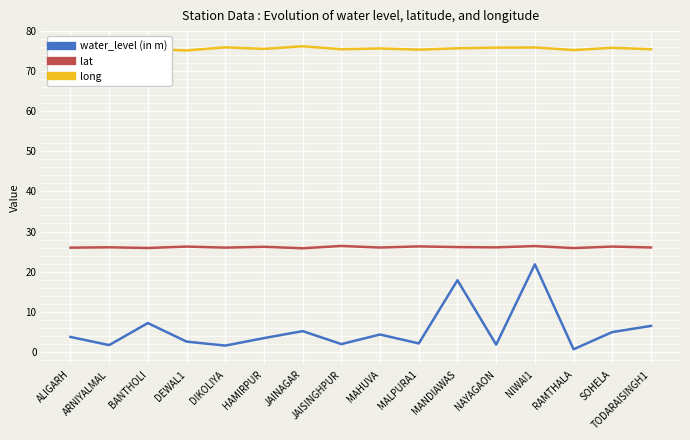

In lat, how many points are higher than both neighbors (excluding endpoints)?

7